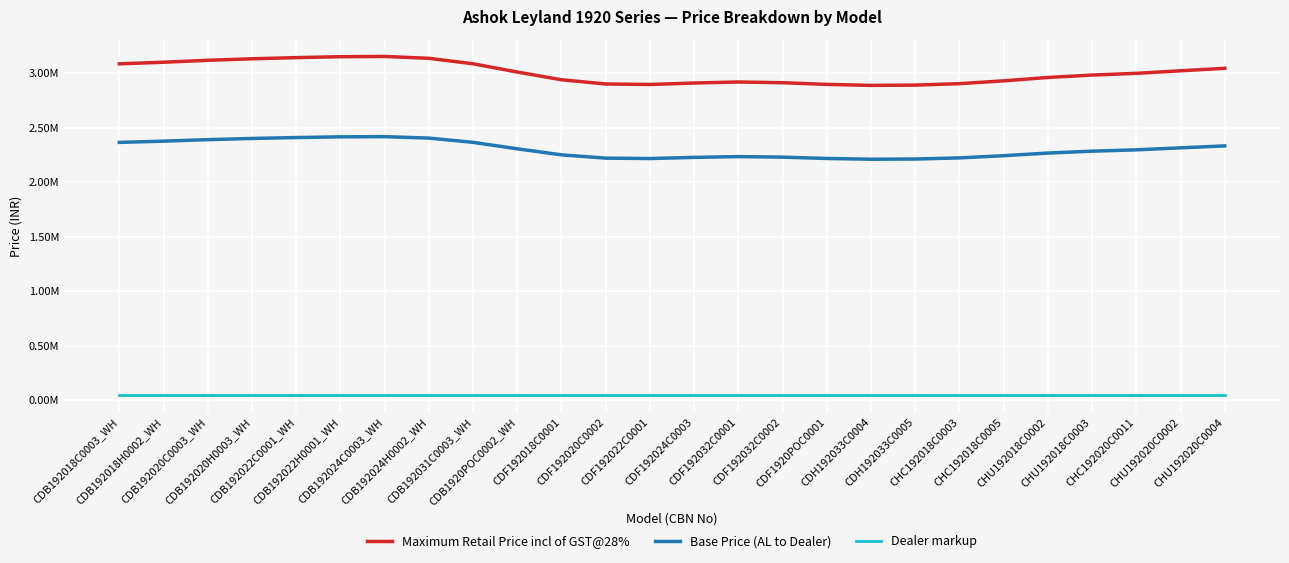

What is the sum of all Dealer markup values?

1196000.0